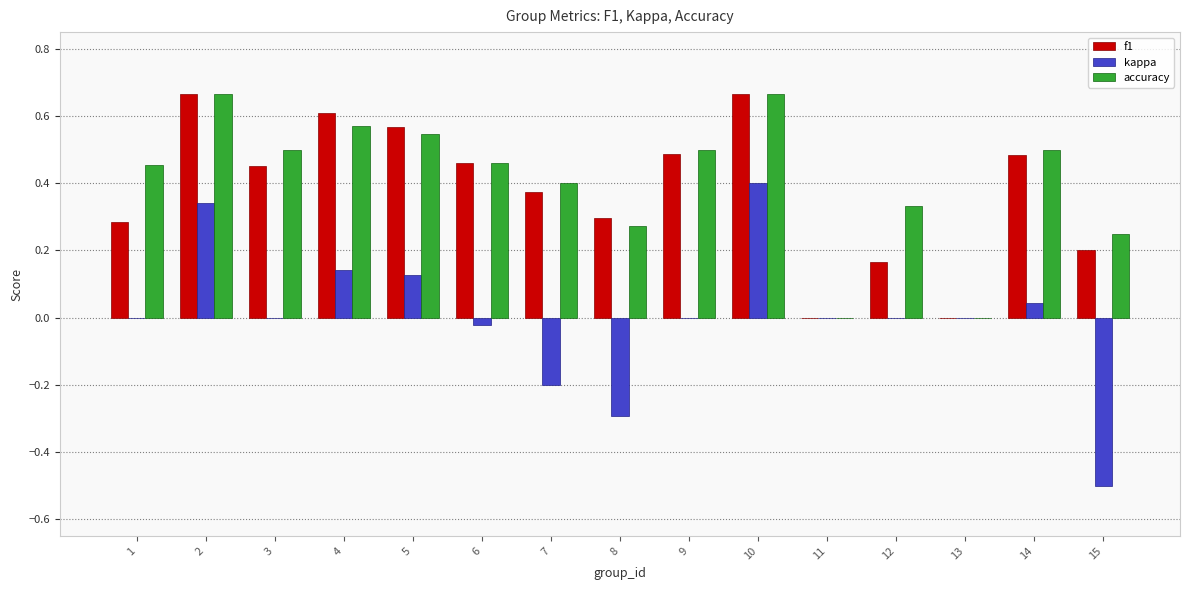

True or false: kappa has a value of -0.0 at 6.

True